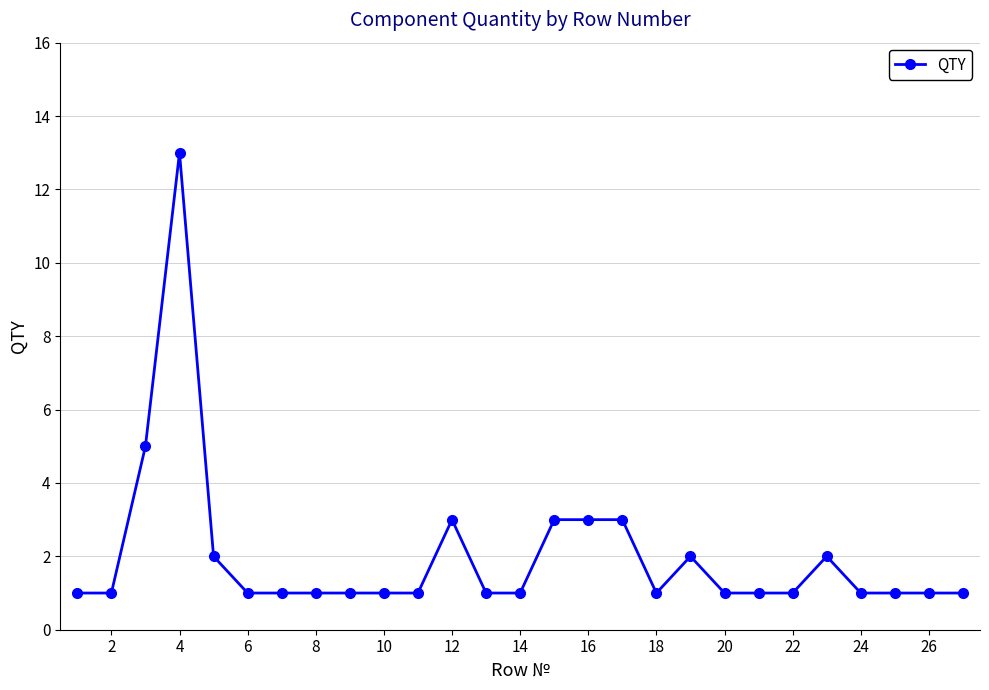

What is the difference between the maximum and minimum values?

12